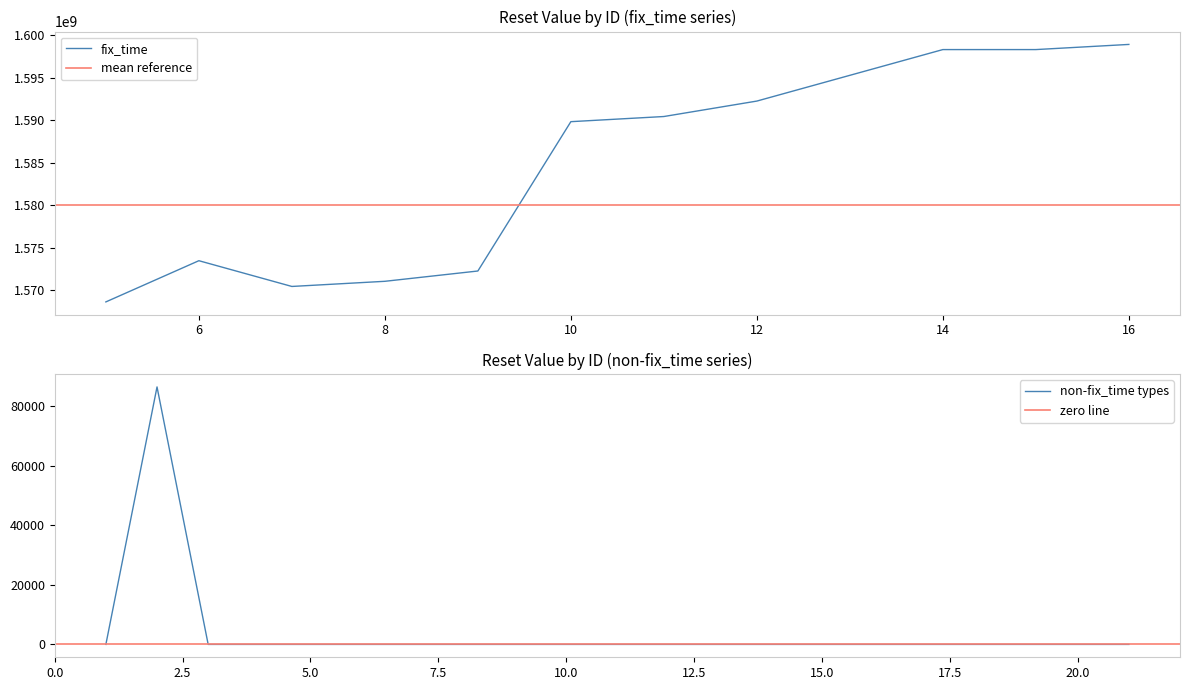

What is the value of the 17th point from the left?

1